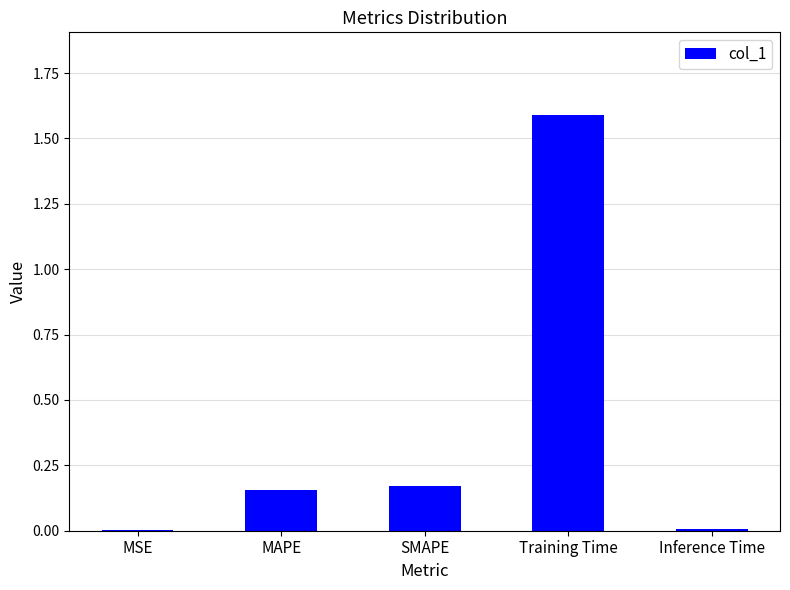

Which has a higher value, MAPE or MSE?

MAPE